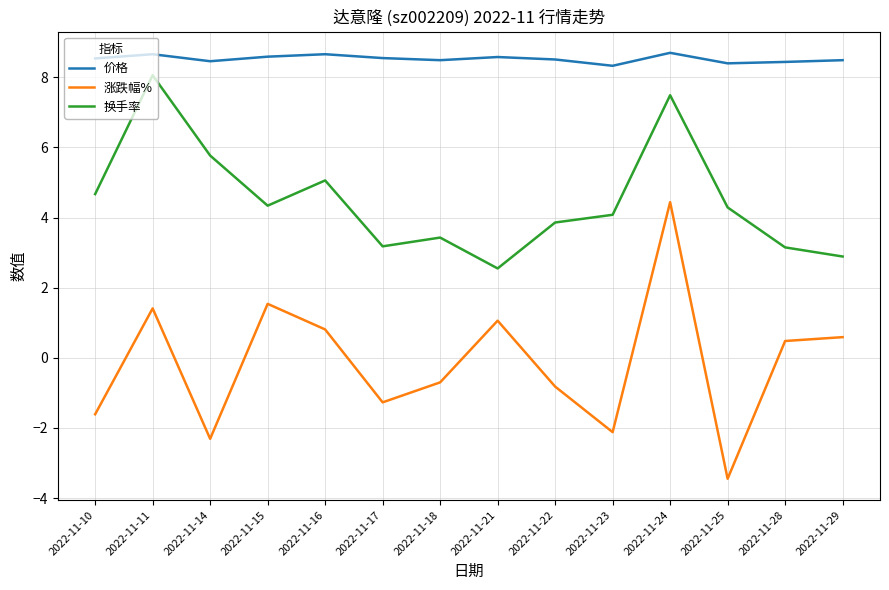

At which label does 涨跌幅% first exceed 0?

2022-11-11